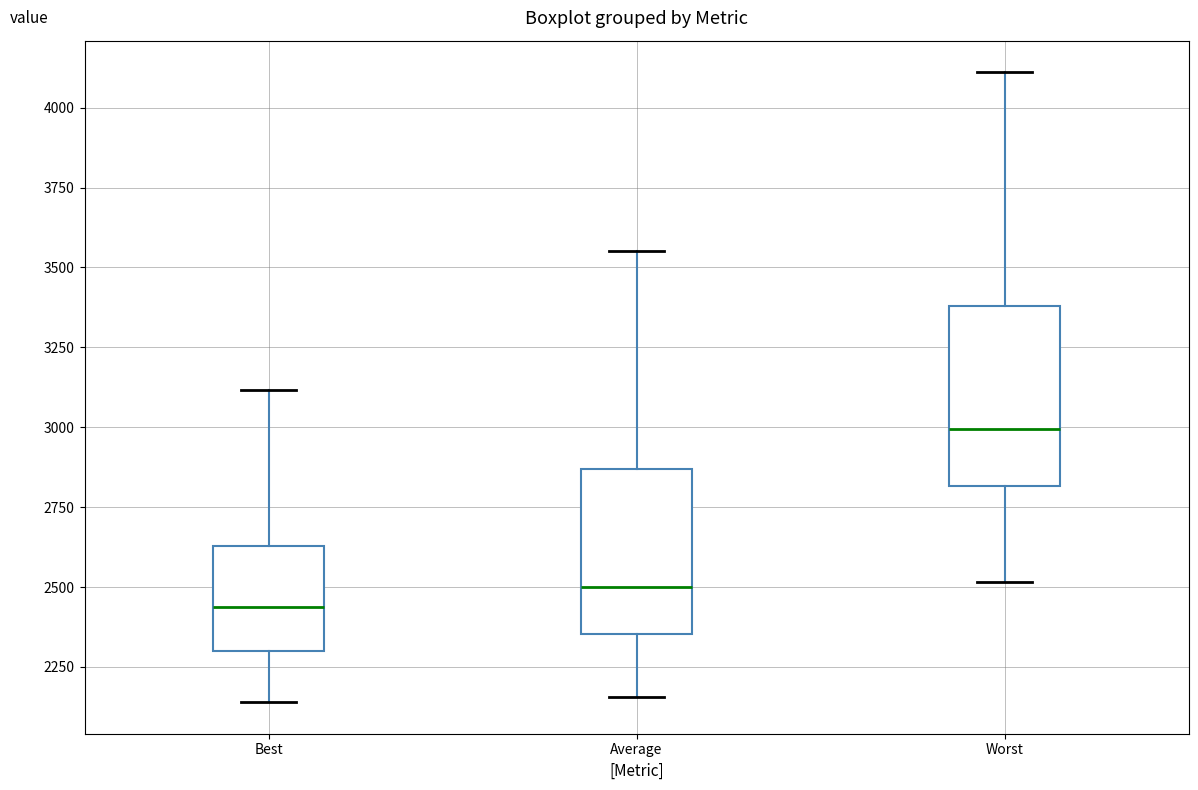

Which box has the lowest median line?

Best